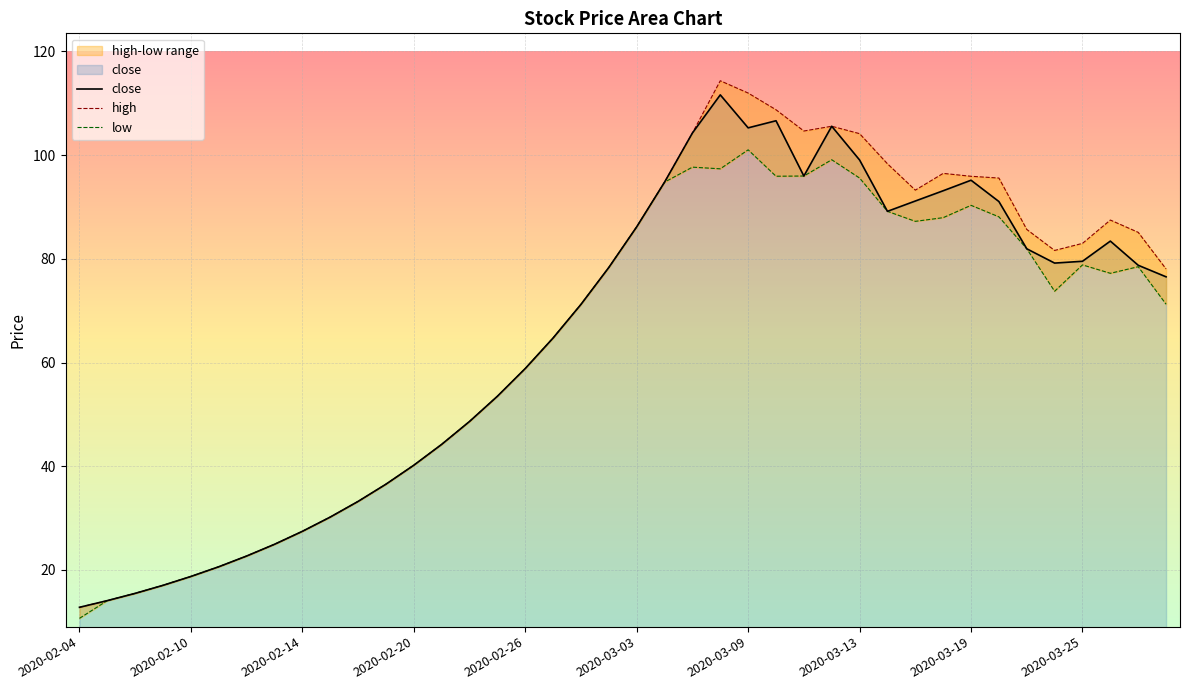

True or false: high and low intersect in this chart.

False